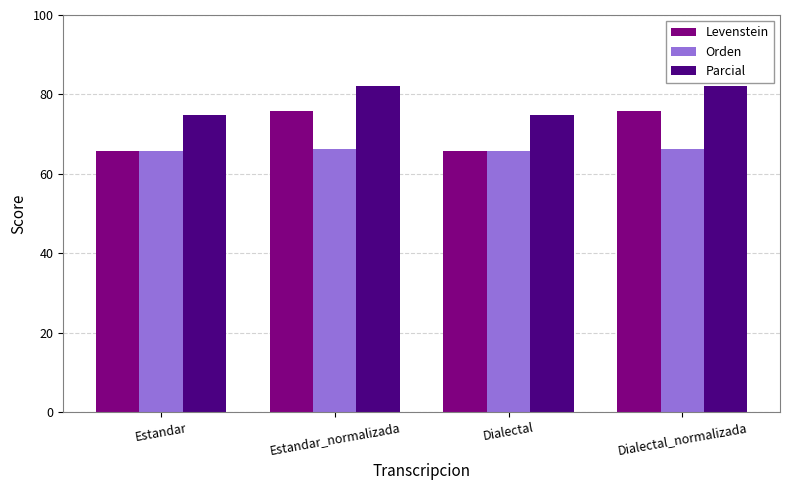

What are all the series names shown in the legend?

Levenstein, Orden, Parcial